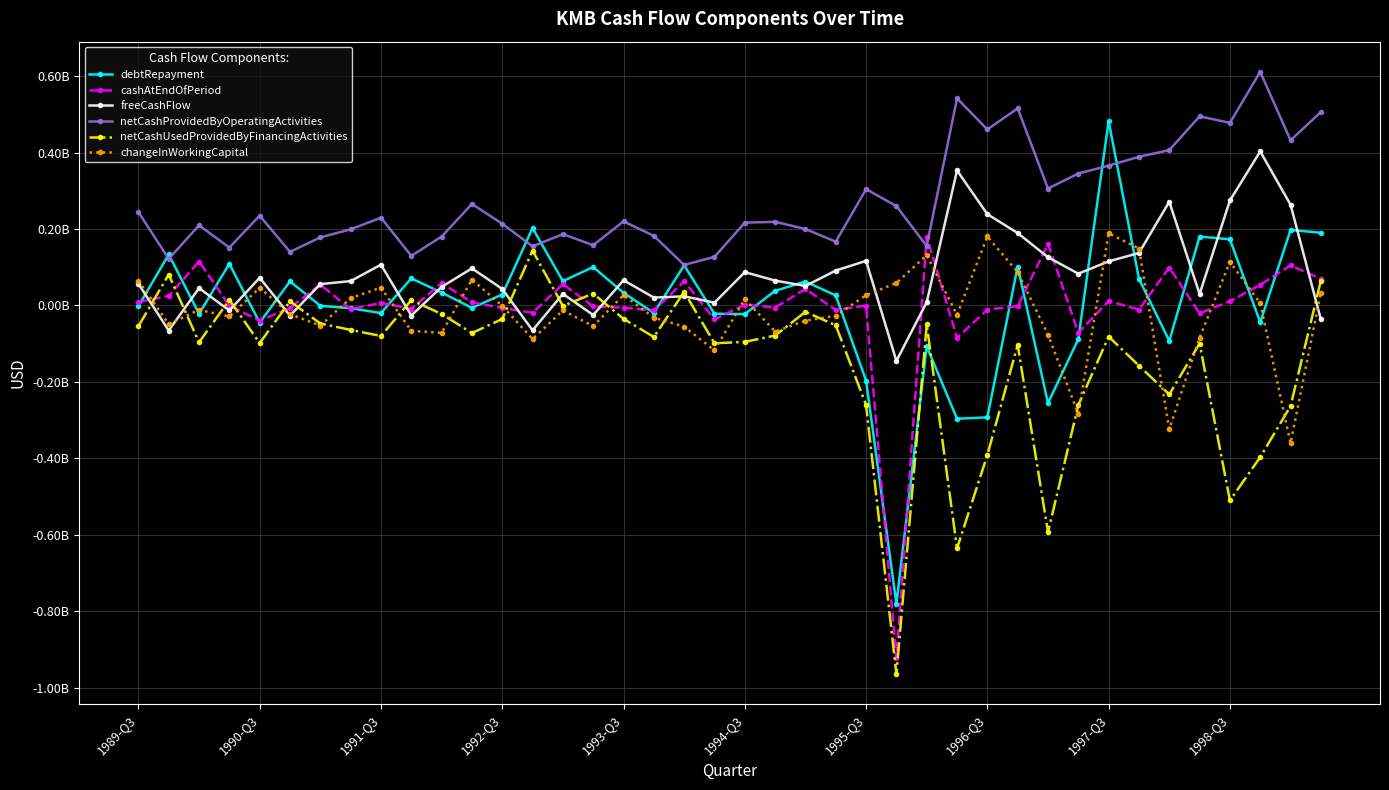

What is the value of the freeCashFlow point at the 26th from the left?

-0.1